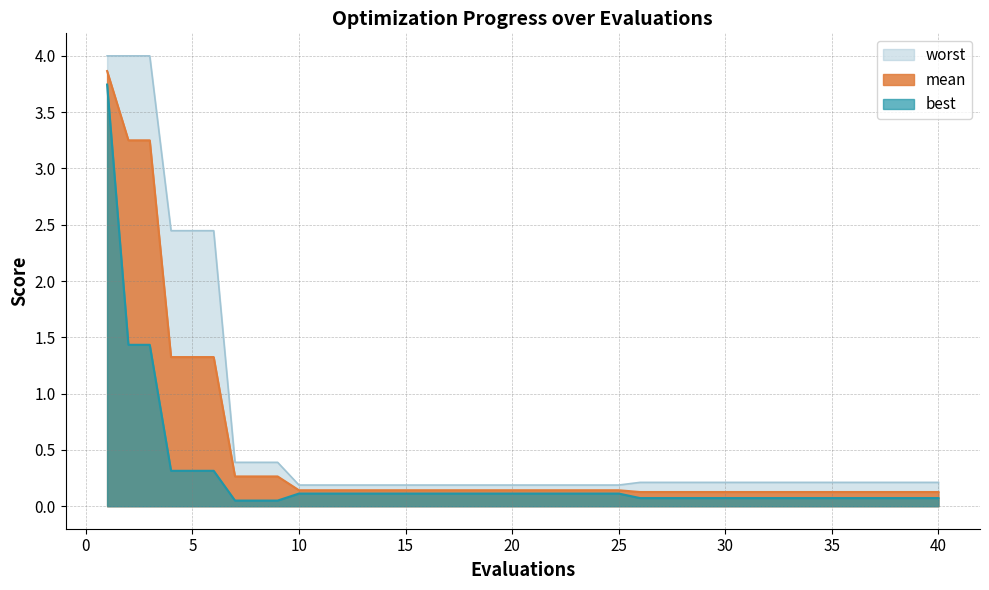

Reading left to right, list all the values displayed in this chart.

mean: 3.9	3.2	3.2	1.3	1.3	1.3	0.3	0.3	0.3	0.1	0.1	0.1	0.1	0.1	0.1	0.1	0.1	0.1	0.1	0.1	0.1	0.1	0.1	0.1	0.1	0.1	0.1	0.1	0.1	0.1	0.1	0.1	0.1	0.1	0.1	0.1	0.1	0.1	0.1	0.1
best: 3.7	1.4	1.4	0.3	0.3	0.3	0.1	0.1	0.1	0.1	0.1	0.1	0.1	0.1	0.1	0.1	0.1	0.1	0.1	0.1	0.1	0.1	0.1	0.1	0.1	0.1	0.1	0.1	0.1	0.1	0.1	0.1	0.1	0.1	0.1	0.1	0.1	0.1	0.1	0.1
worst: 4.0	4.0	4.0	2.4	2.4	2.4	0.4	0.4	0.4	0.2	0.2	0.2	0.2	0.2	0.2	0.2	0.2	0.2	0.2	0.2	0.2	0.2	0.2	0.2	0.2	0.2	0.2	0.2	0.2	0.2	0.2	0.2	0.2	0.2	0.2	0.2	0.2	0.2	0.2	0.2